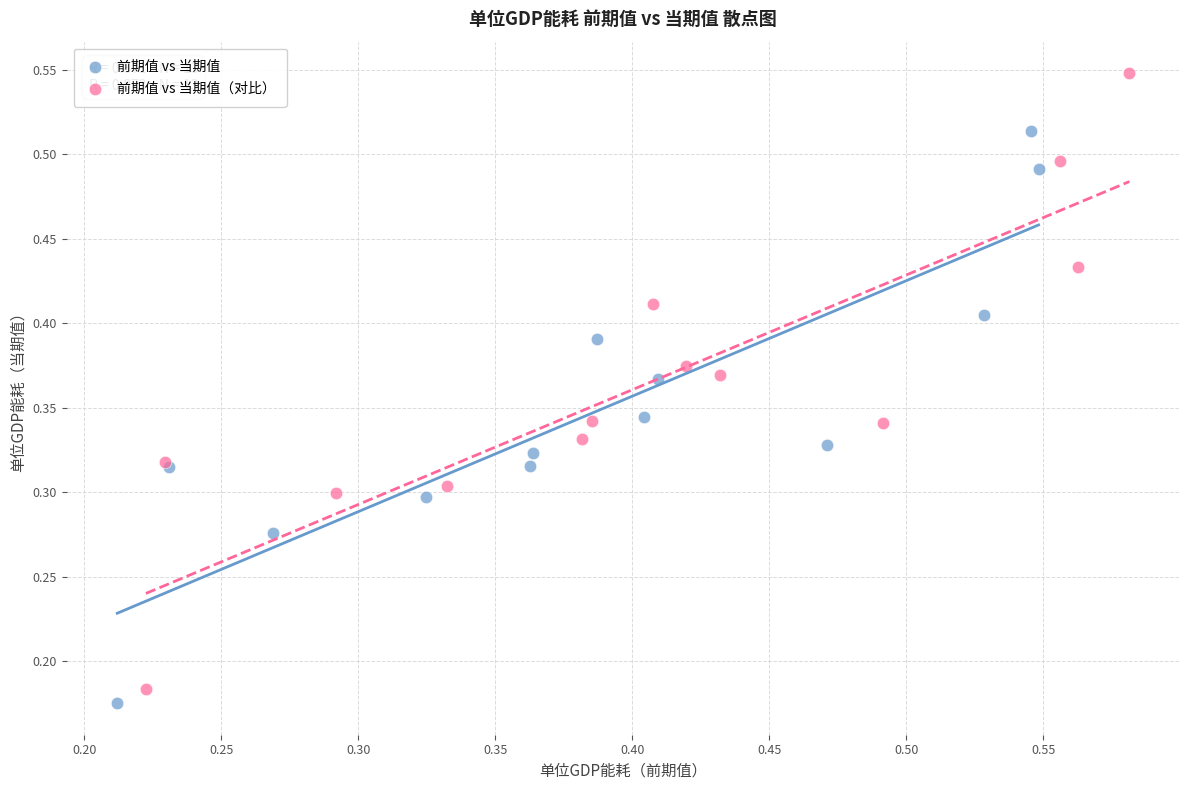

Which series contains the highest Y value?

前期值 vs 当期值（对比）